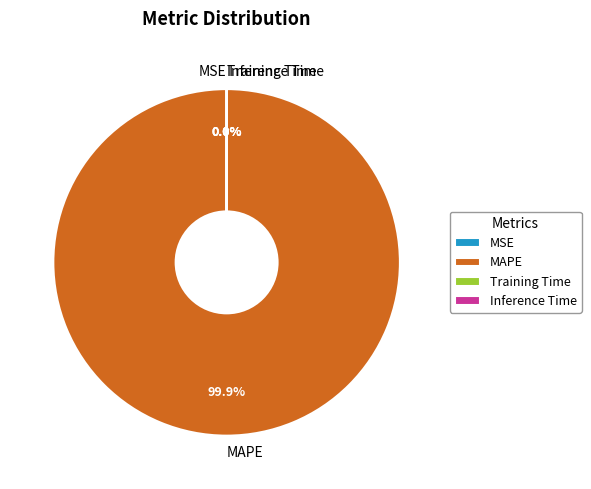

Which slice is the largest?

MAPE